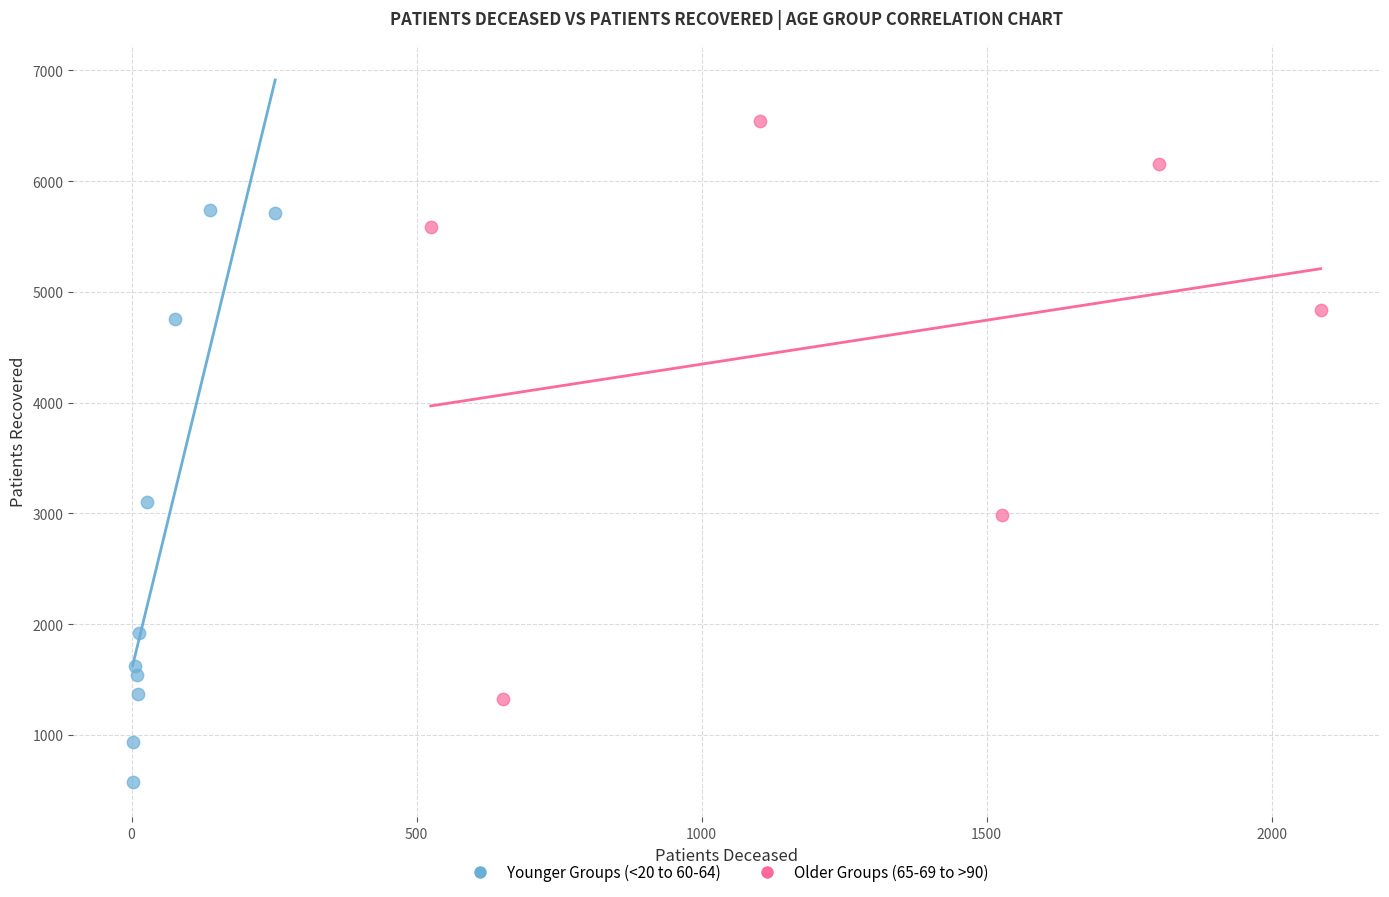

Which series has the widest spread of Y values?

Older Groups (65-69 to >90)